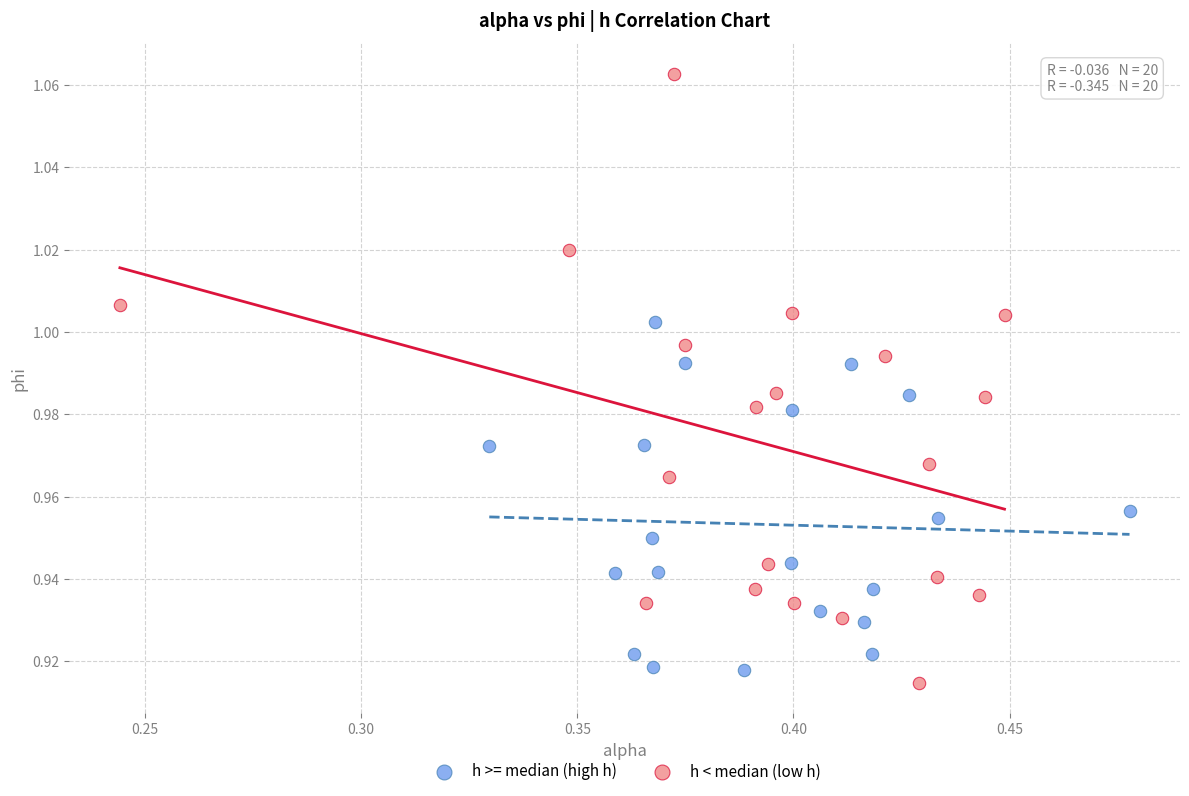

Which series reaches the maximum Y coordinate?

h < median (low h)